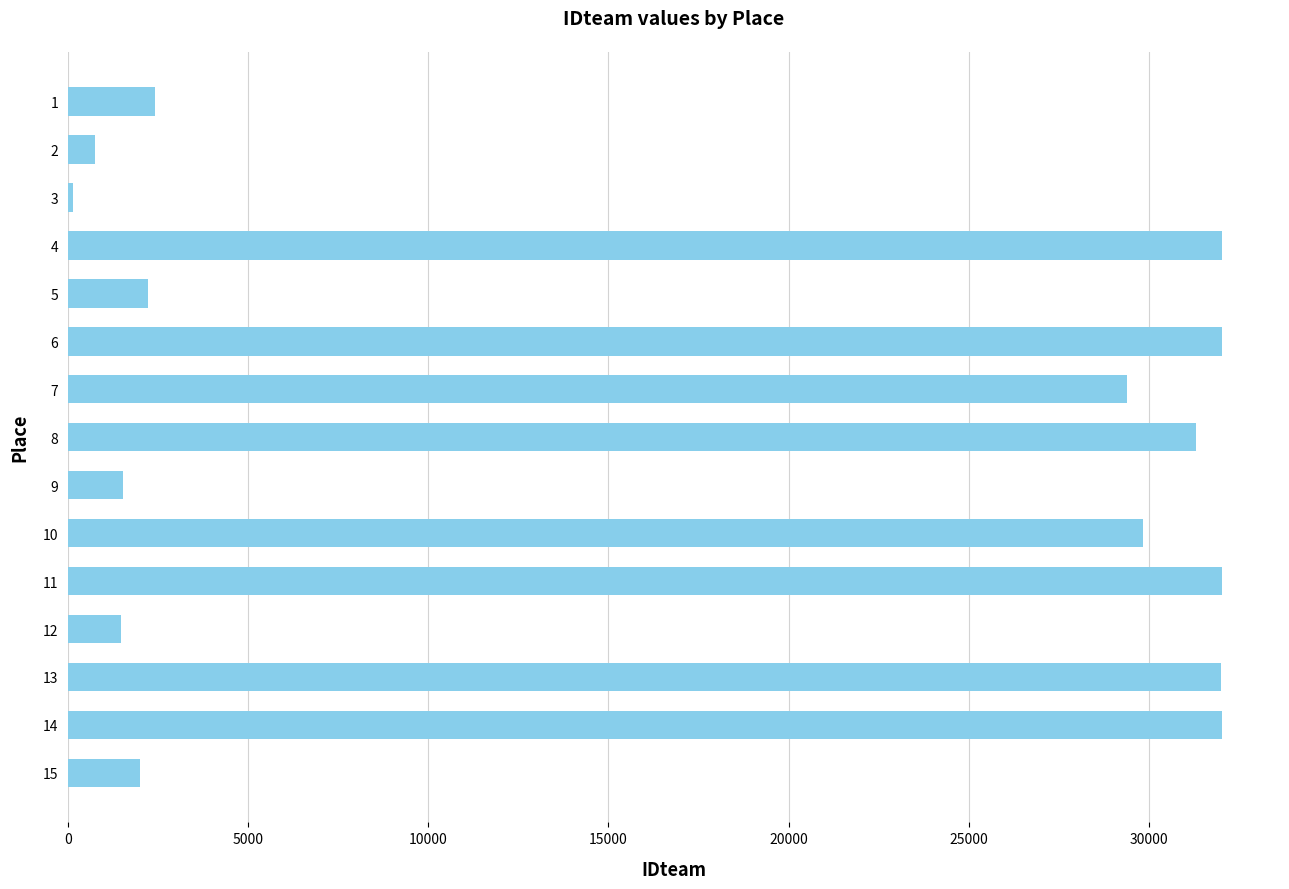

What is the average value?

17415